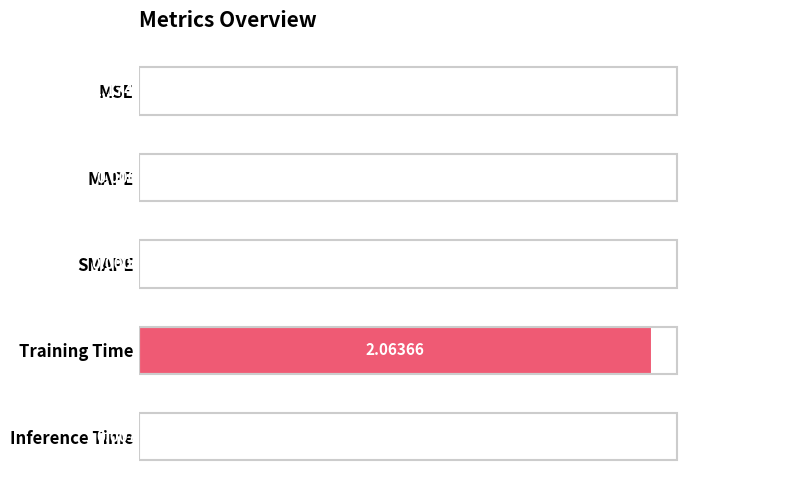

Which category has the highest value across all series?

Training Time